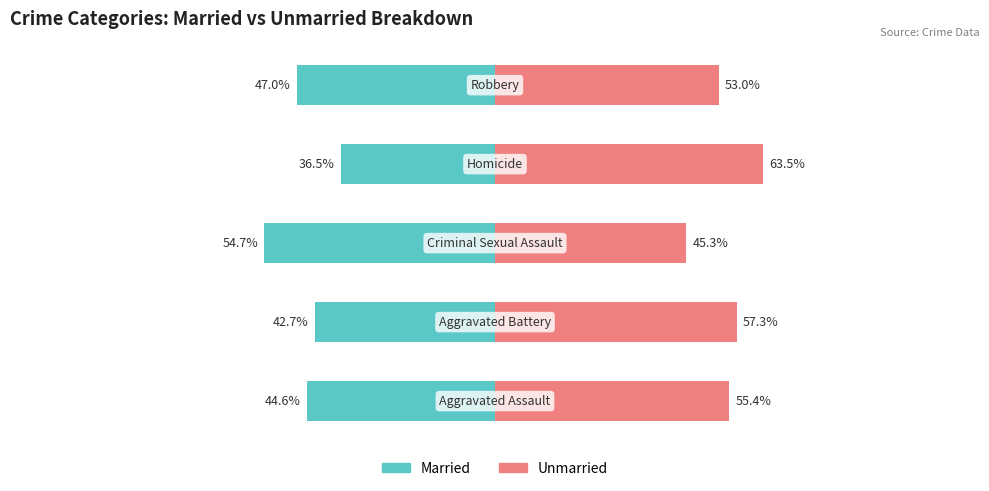

What are all the series names shown in the legend?

Married, Unmarried